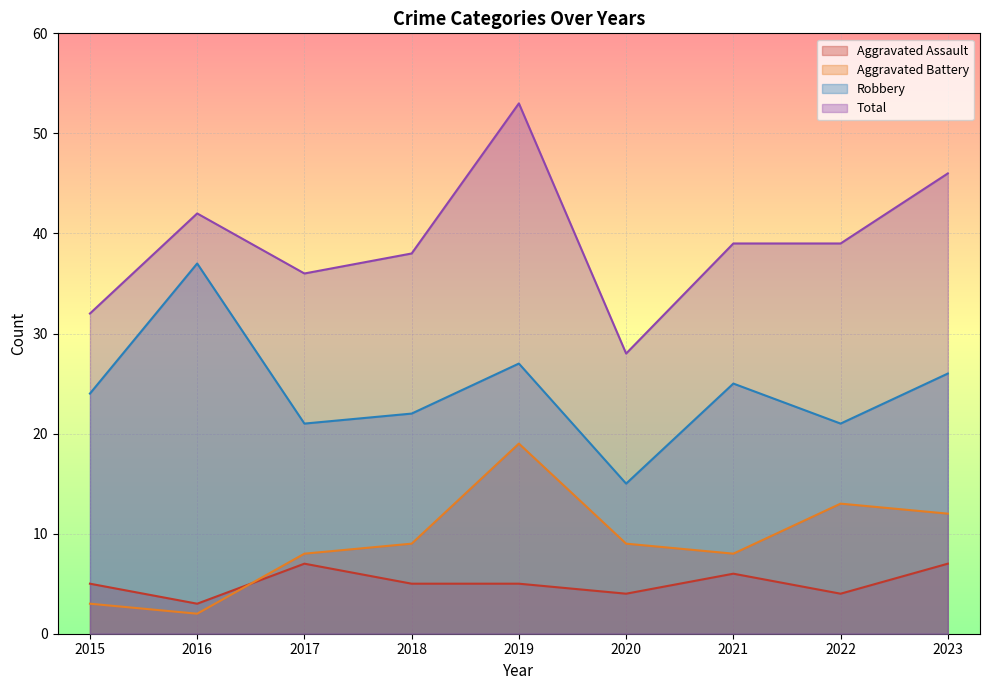

What is the sum of all Aggravated Assault values?

46